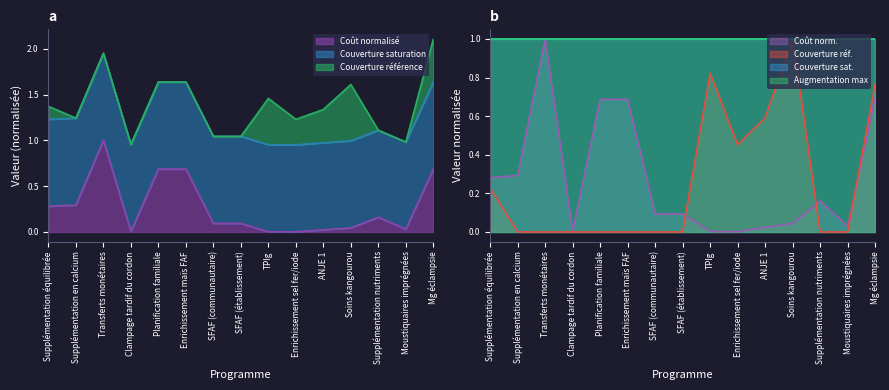

What is the average value of the Coût à l'unité (US$) series?

0.3